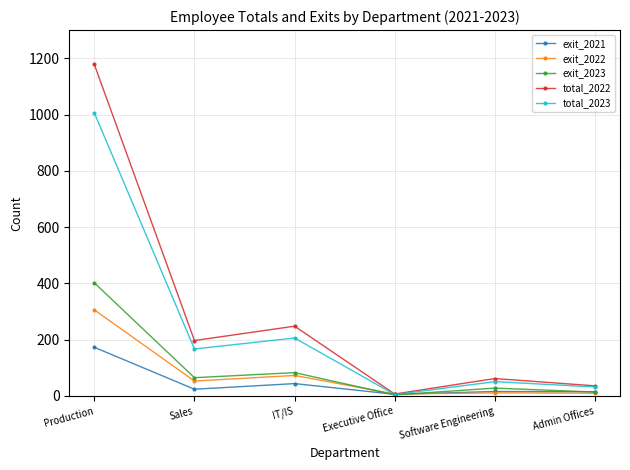

Where is the first local minimum for exit_2021?

Sales